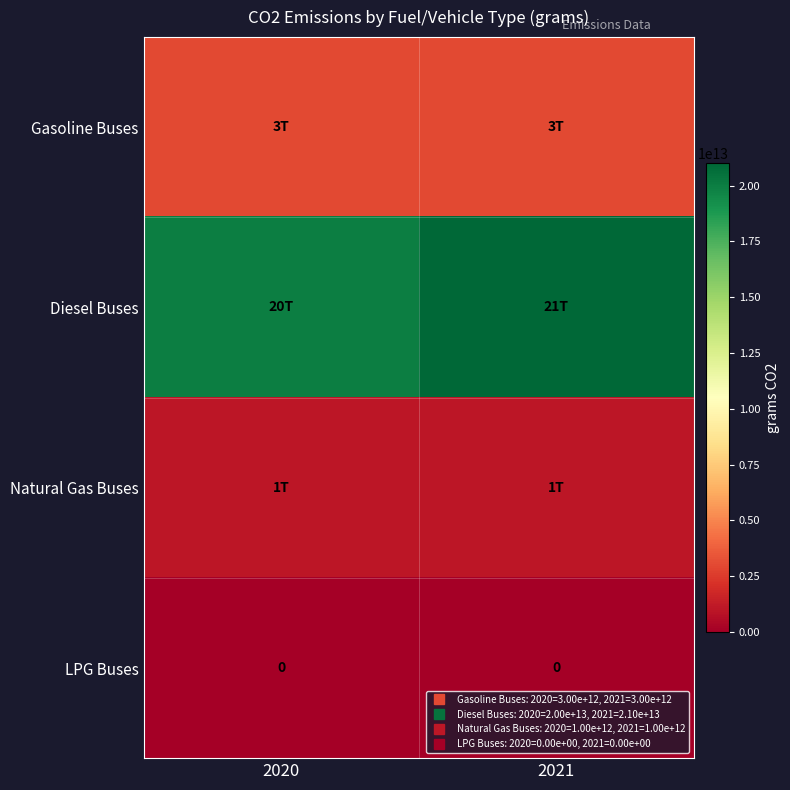

What is the total value across all series at 2020?

24000000000000